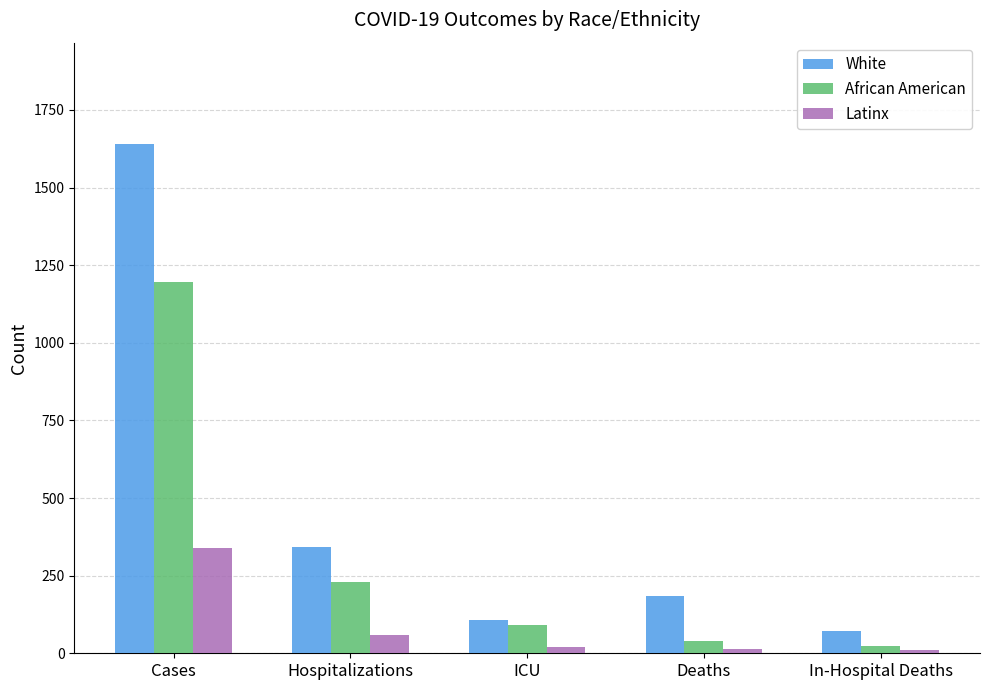

At which label does Latinx first exceed 20?

Cases